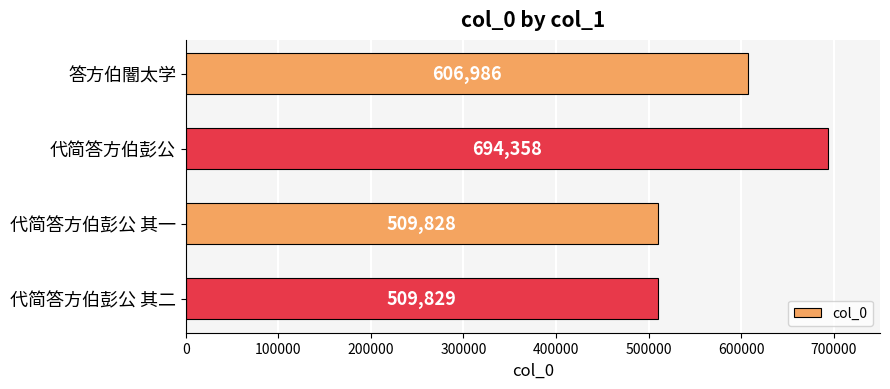

Which category has the highest value across all series?

代简答方伯彭公